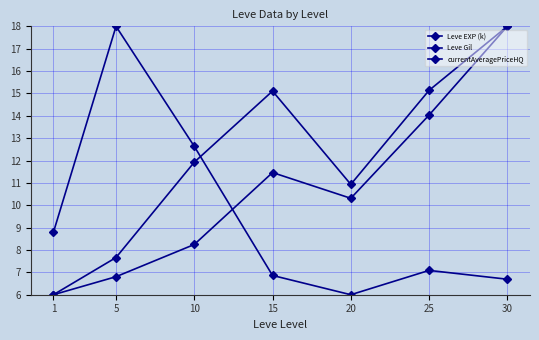

Is this an area chart (filled region under the line)?

No